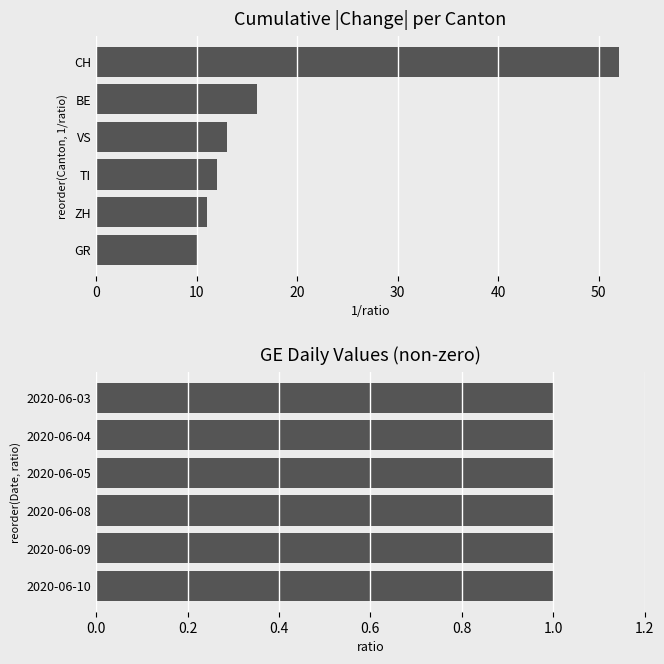

Is the value of ratio at 10 greater than the value of 1/ratio at 0?

No